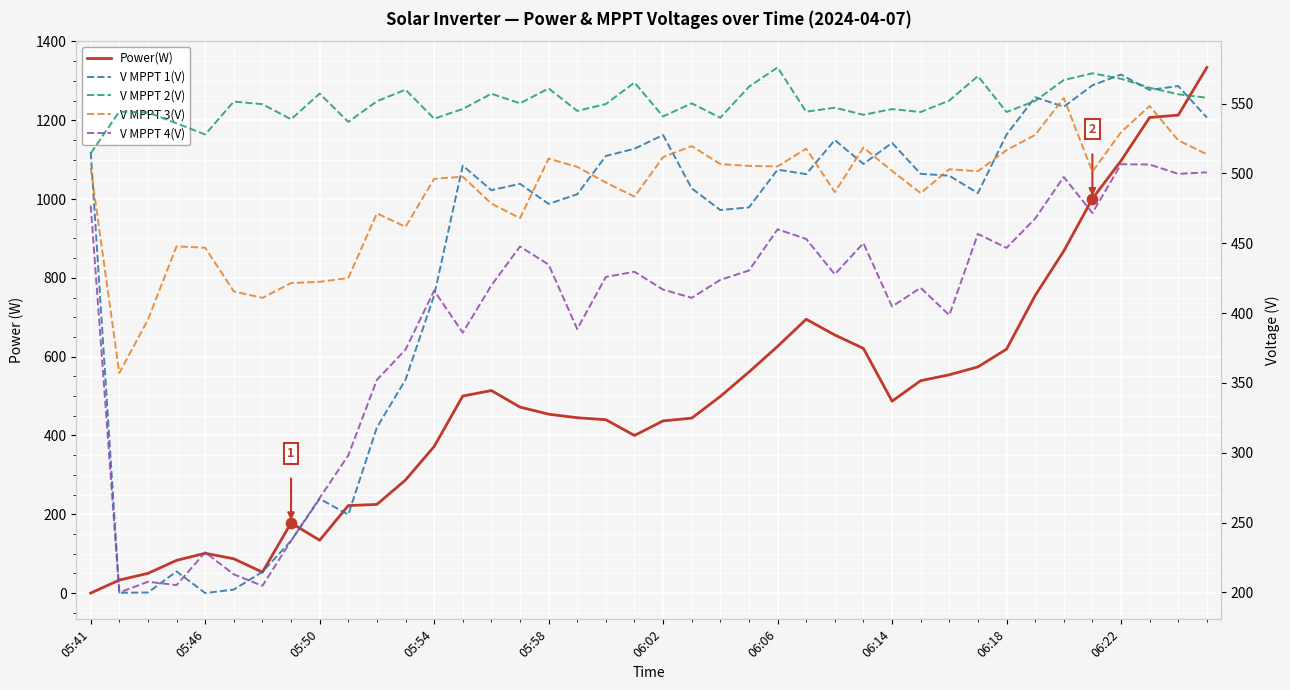

Which series contains the highest Y value?

Power(W)